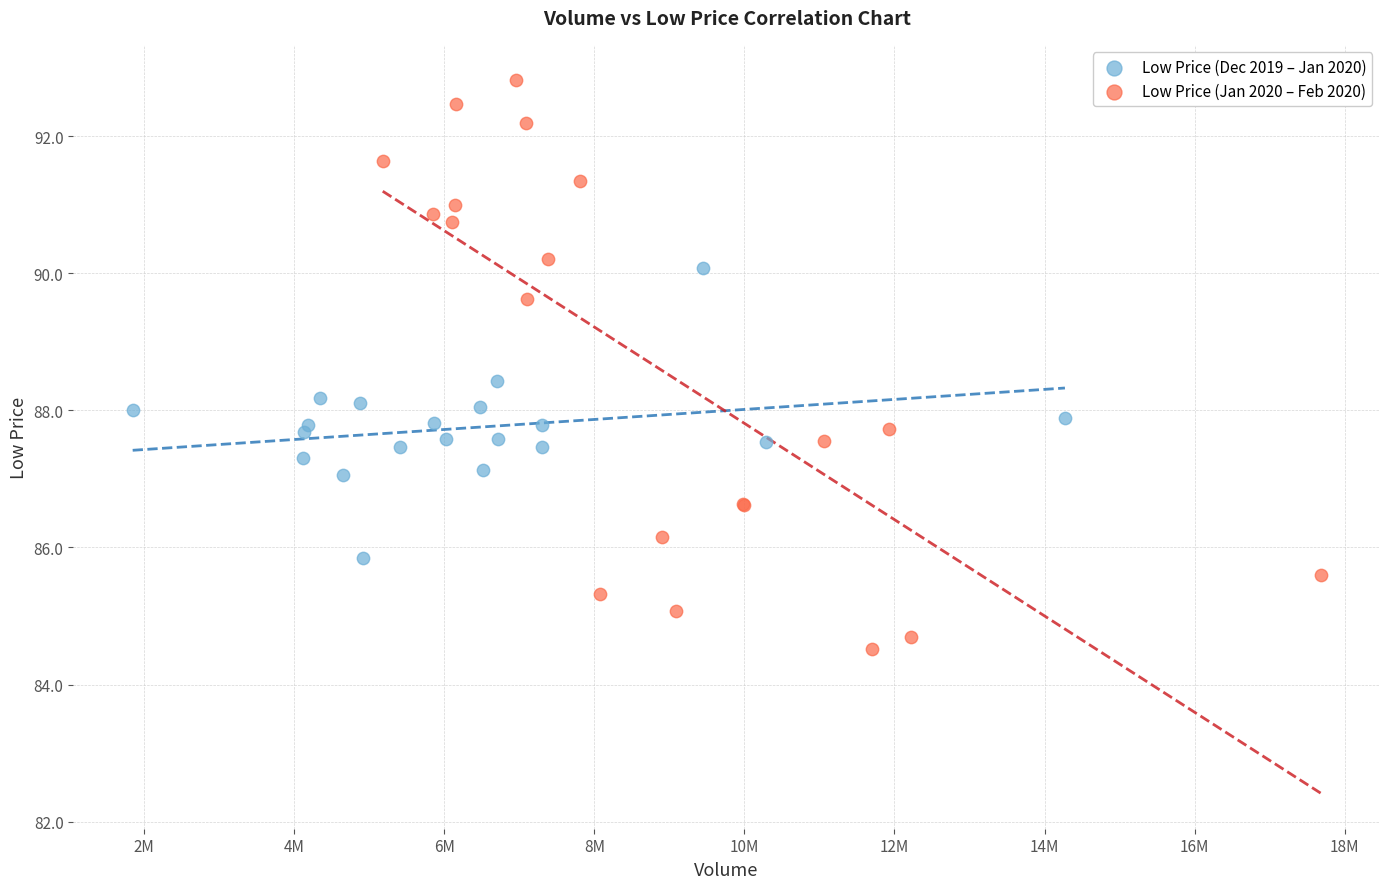

Which series contains the lowest Y value?

Low Price (Jan 2020 – Feb 2020)